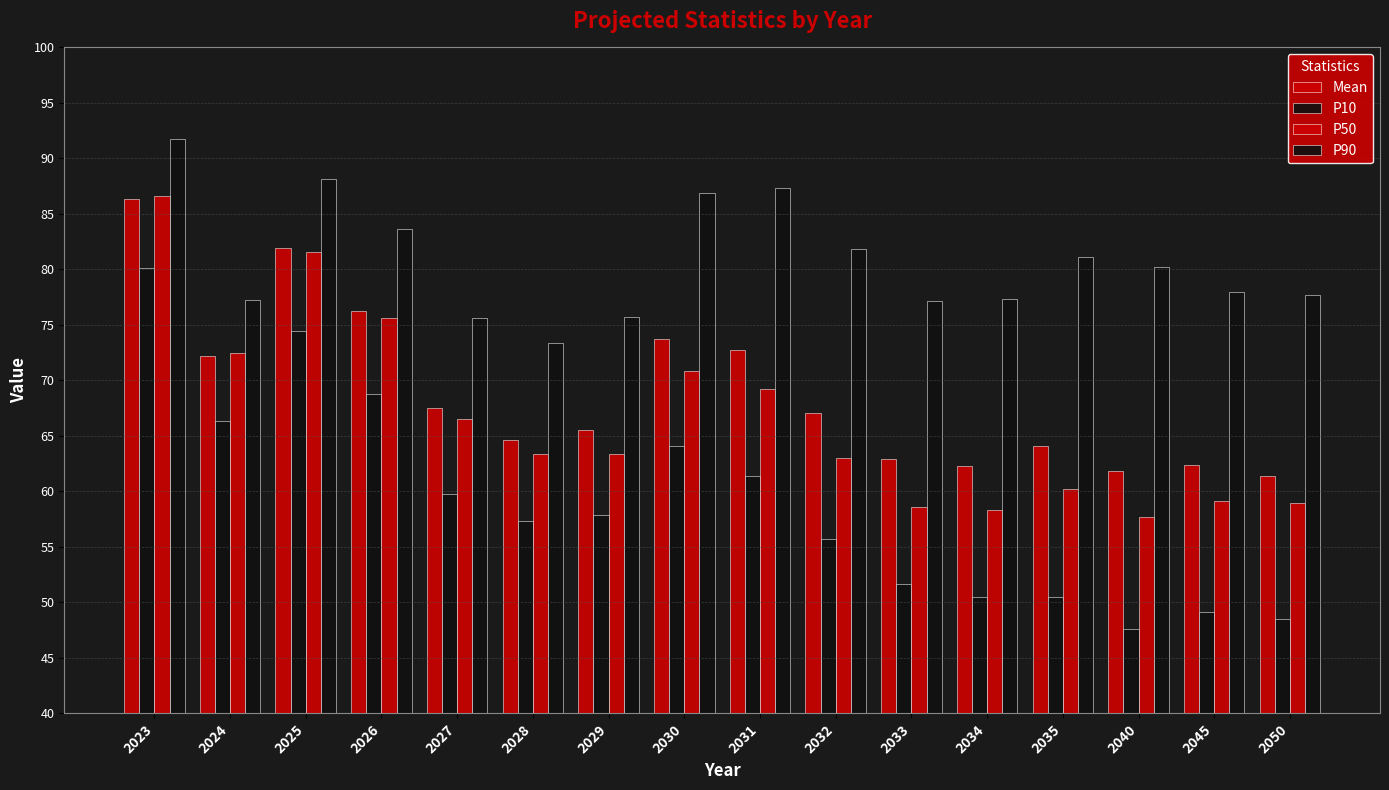

The value of P90 at 2045 is 39.6. True or false?

False